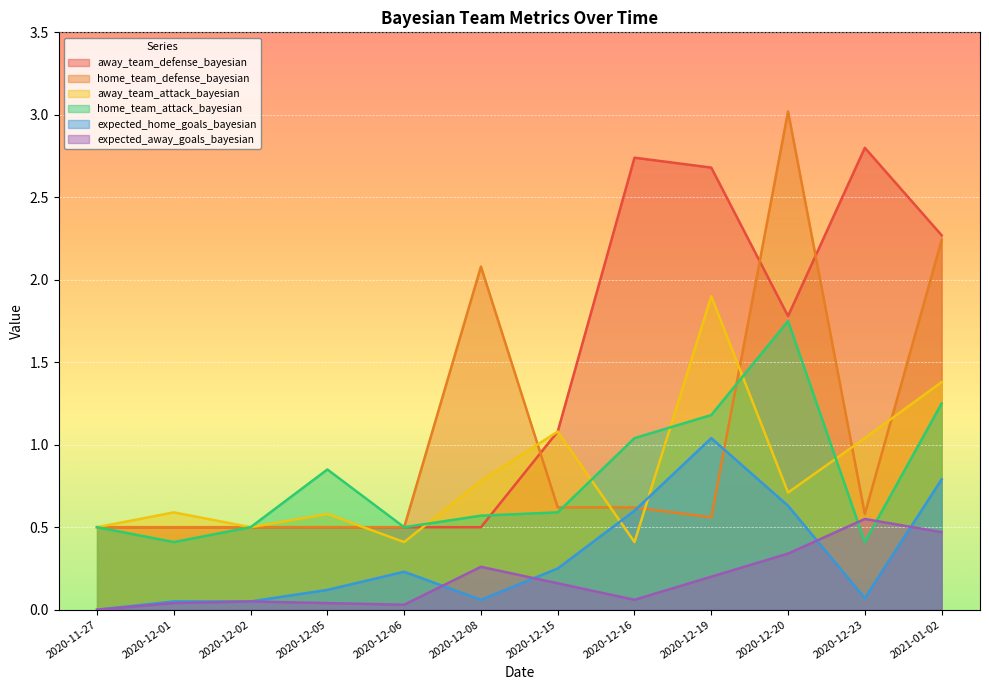

What is the sum of all away_team_attack_bayesian values?

9.9